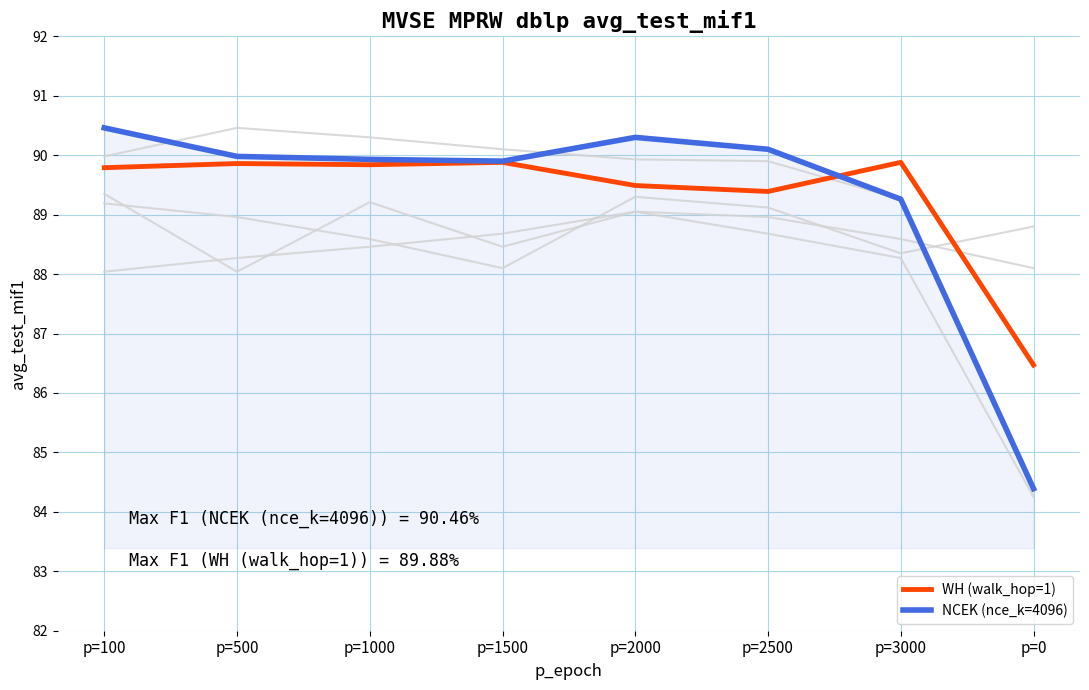

Reading left to right, extract all data points from this chart.

WH (walk_hop=3): p=100=89.2	p=500=89.0	p=1000=88.6	p=1500=88.1	p=2000=89.3	p=2500=89.1	p=3000=88.3	p=0=88.8
NCEK (nce_k=8192): p=100=89.3	p=500=88.0	p=1000=89.2	p=1500=88.5	p=2000=89.0	p=2500=88.7	p=3000=88.3	p=0=84.2
WH (walk_hop=2, high): p=100=90.0	p=500=90.5	p=1000=90.3	p=1500=90.1	p=2000=89.9	p=2500=89.9	p=3000=89.3	p=0=84.4
WH (walk_hop=2, low): p=100=88.0	p=500=88.3	p=1000=88.5	p=1500=88.7	p=2000=89.0	p=2500=89.0	p=3000=88.6	p=0=88.1
WH (walk_hop=1): p=100=89.8	p=500=89.9	p=1000=89.8	p=1500=89.9	p=2000=89.5	p=2500=89.4	p=3000=89.9	p=0=86.5
NCEK (nce_k=4096): p=100=90.5	p=500=90.0	p=1000=89.9	p=1500=89.9	p=2000=90.3	p=2500=90.1	p=3000=89.3	p=0=84.4